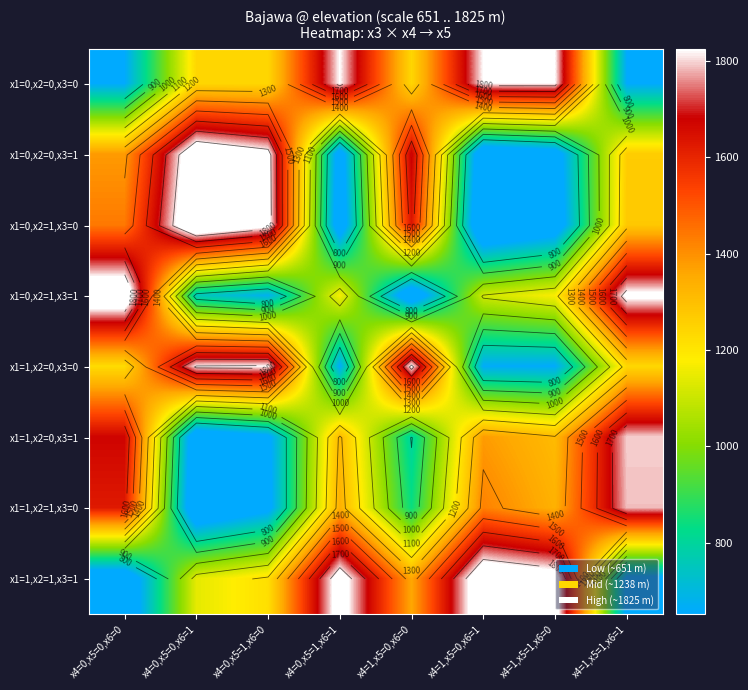

Rank the categories by x1=0,x2=1,x3=0 value from lowest to highest.

x4=1,x5=0,x6=1, x4=0,x5=1,x6=1, x4=1,x5=1,x6=0, x4=1,x5=1,x6=1, x4=0,x5=0,x6=0, x4=1,x5=0,x6=0, x4=0,x5=1,x6=0, x4=0,x5=0,x6=1